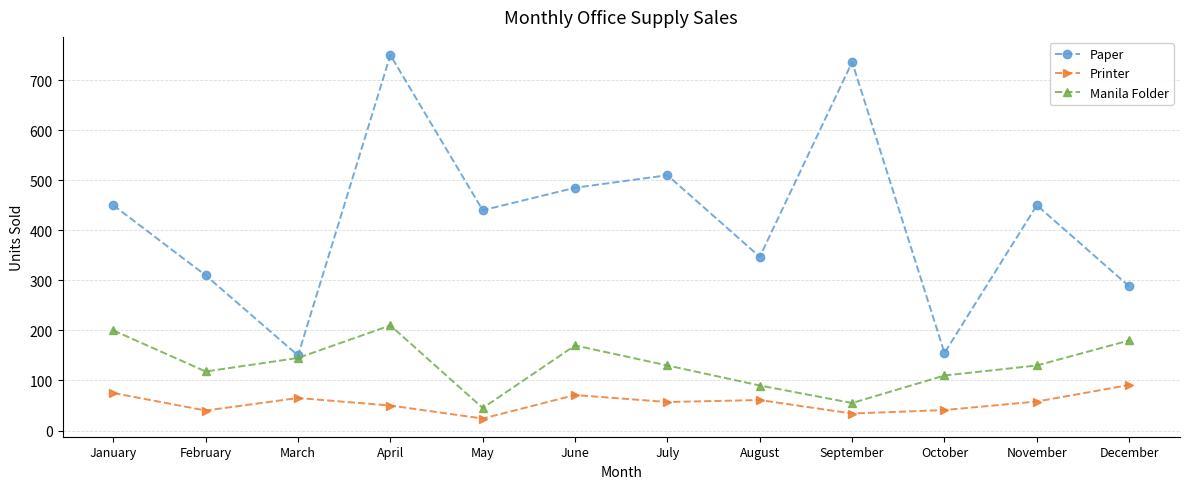

Which series has the largest total across all categories?

Paper